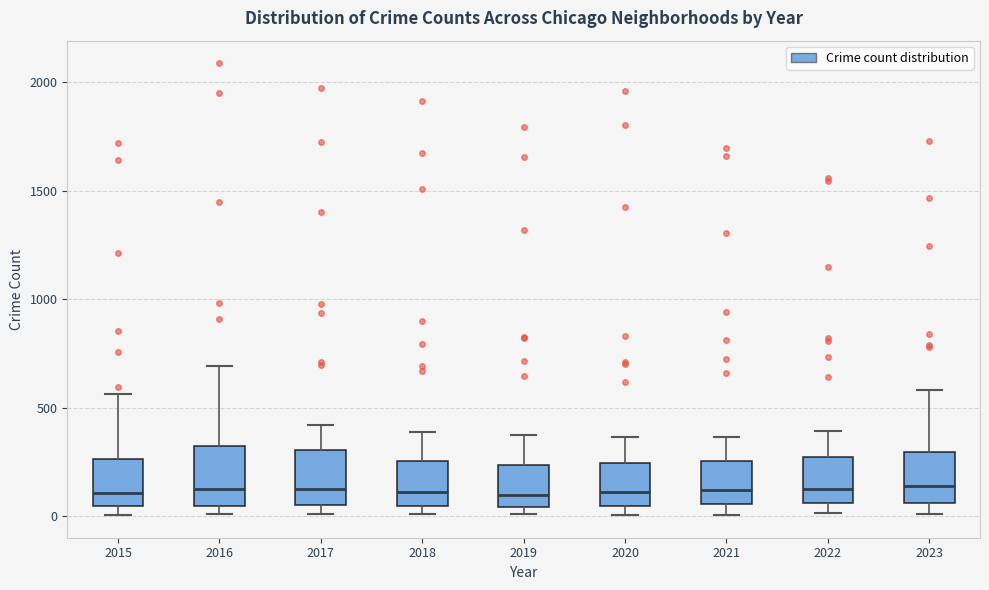

Reading left to right, transcribe this box plot: for each box, give where its median line is, the range the box spans, and where its two whiskers end, as read against the y-axis. The values are not printed on the chart, so give them approximately, as read against the axis.

2015: median 100, box 50 to 250, whiskers 0 to 550
2016: median 150, box 50 to 300, whiskers 0 to 700
2017: median 100, box 50 to 300, whiskers 0 to 400
2018: median 100, box 50 to 250, whiskers 0 to 400
2019: median 100, box 50 to 250, whiskers 0 to 400
2020: median 100, box 50 to 250, whiskers 0 to 350
2021: median 100, box 50 to 250, whiskers 0 to 350
2022: median 100, box 50 to 250, whiskers 0 to 400
2023: median 150, box 50 to 300, whiskers 0 to 600